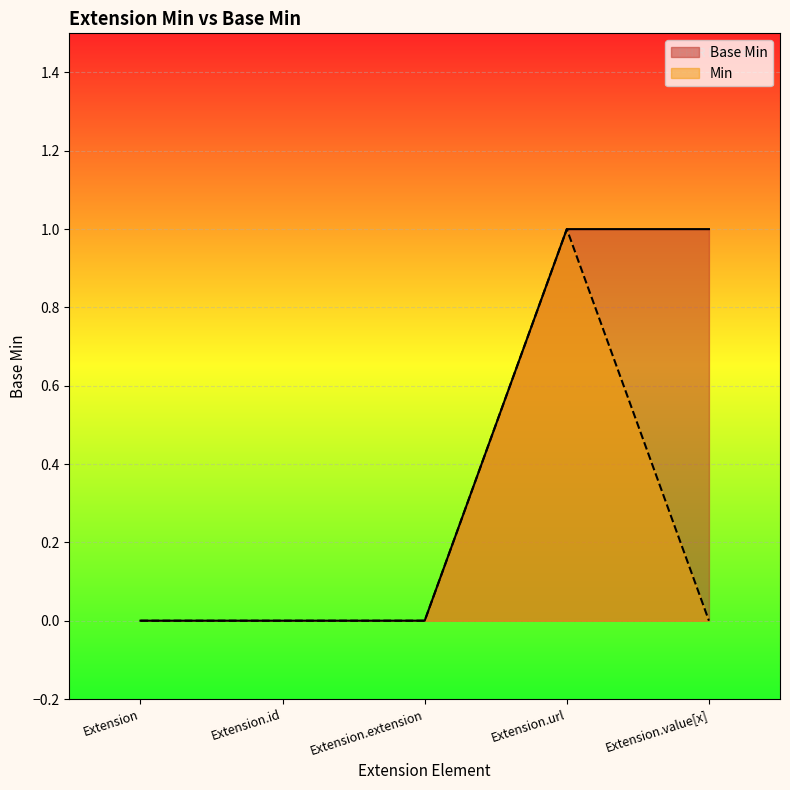

True or false: Base Min has a value of 0 at Extension.extension.

True